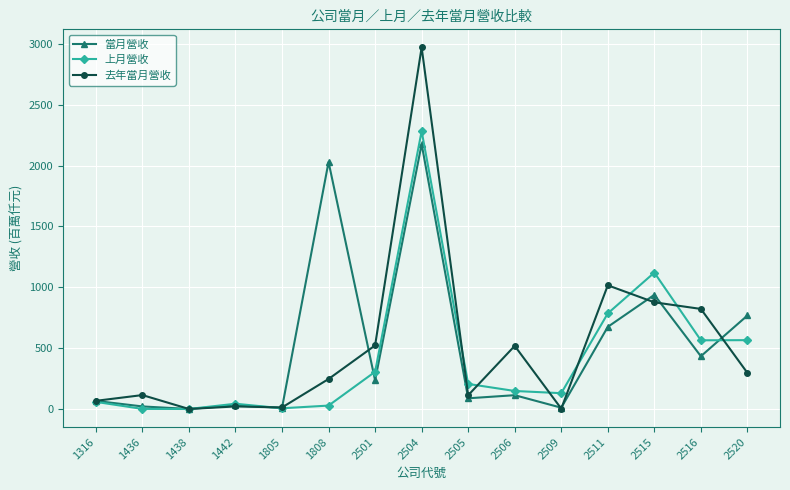

True or false: 去年當月營收 and 當月營收 cross at least once.

True